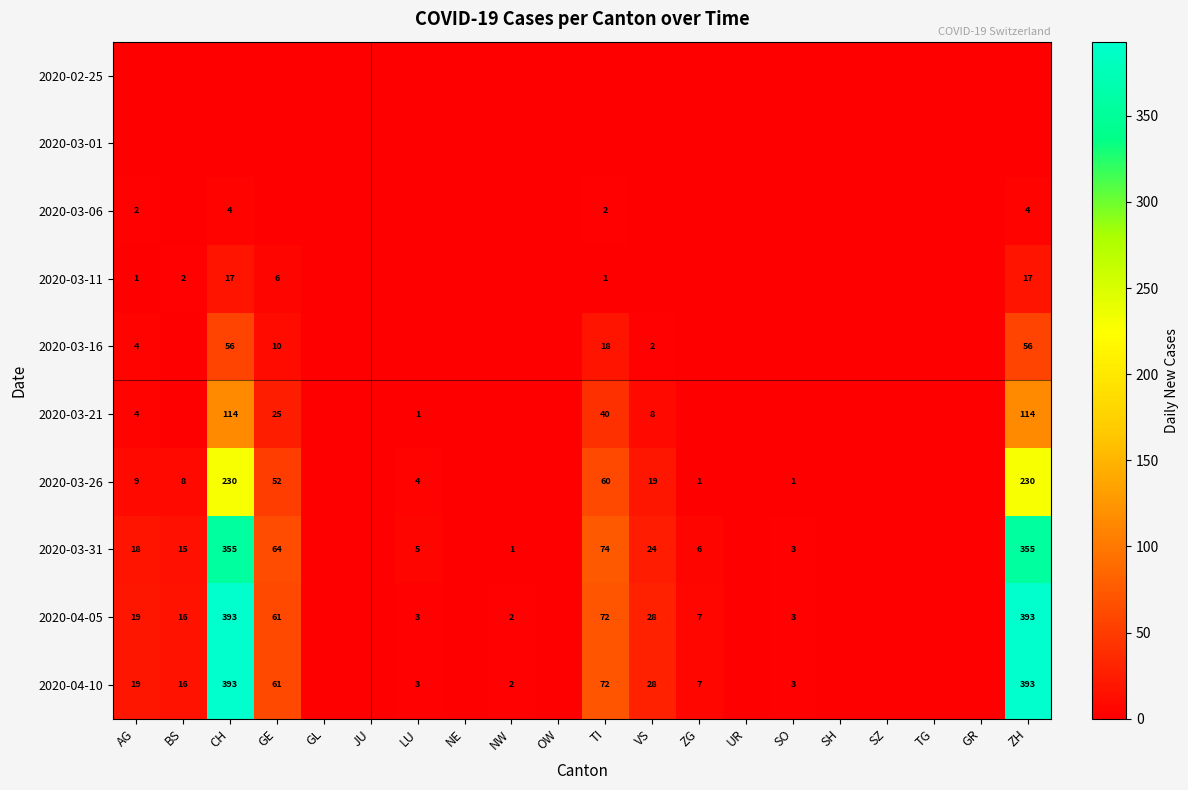

The value of 2020-04-10 at GE is 61. True or false?

True